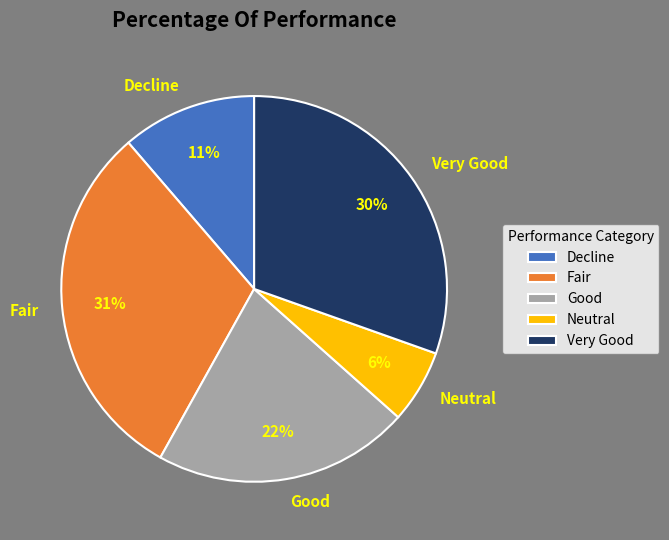

To the nearest percent, what is the combined percentage of Decline and Neutral?

17%